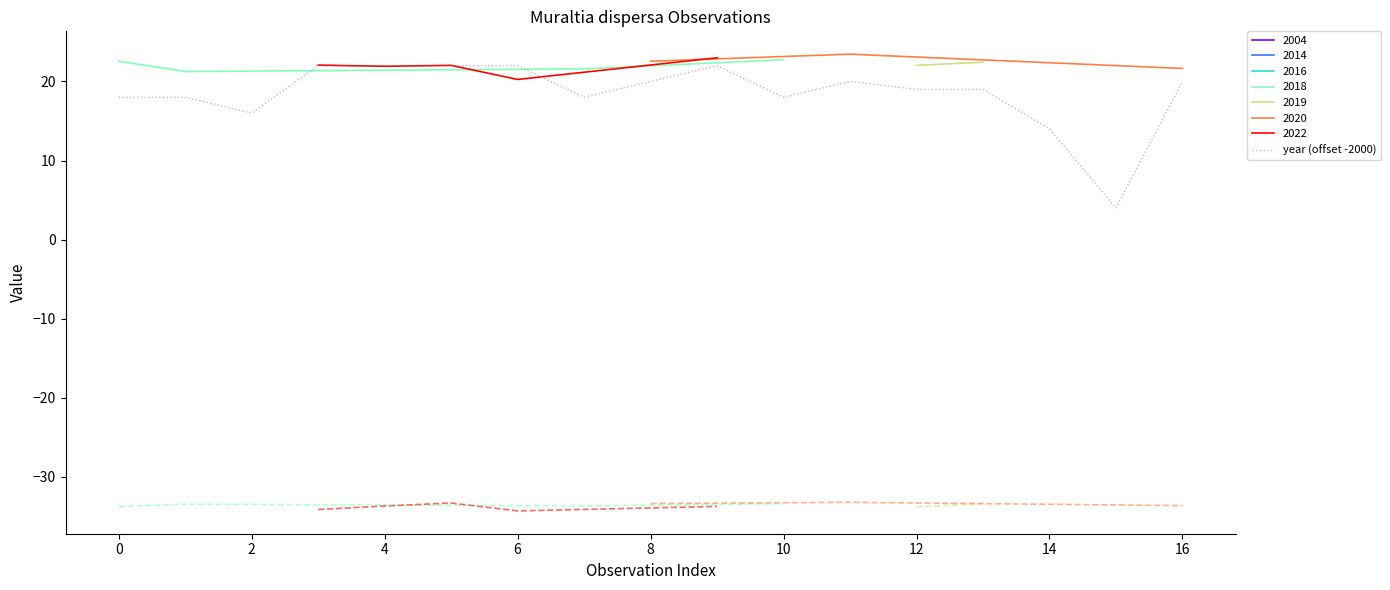

Reading left to right, extract all data points from this chart.

18	18	16	22	22	22	22	18	20	22	18	20	19	19	14	4	20